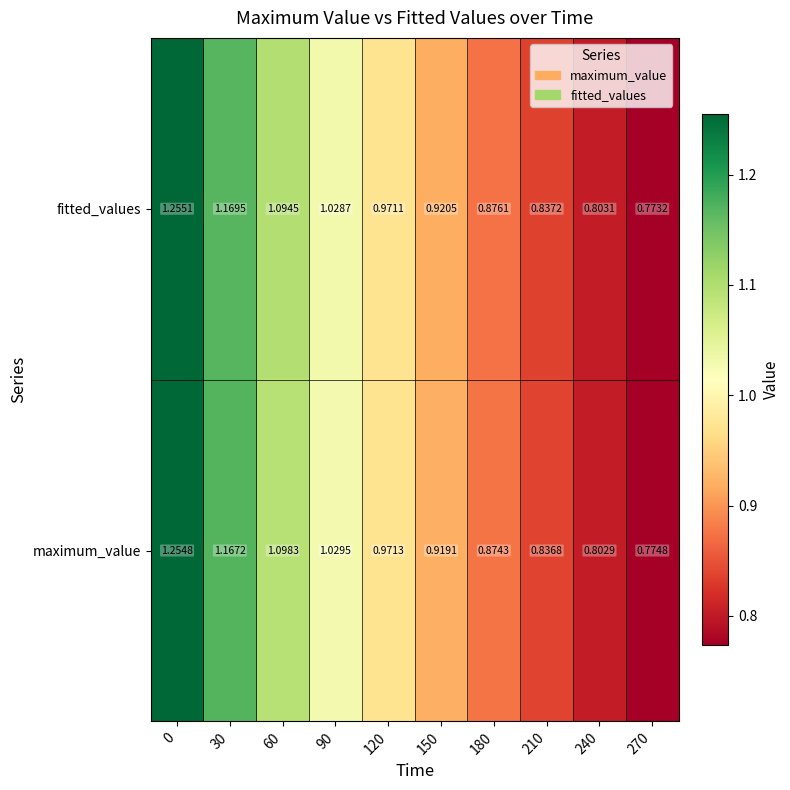

Which series changed the most between 60 and 240?

maximum_value